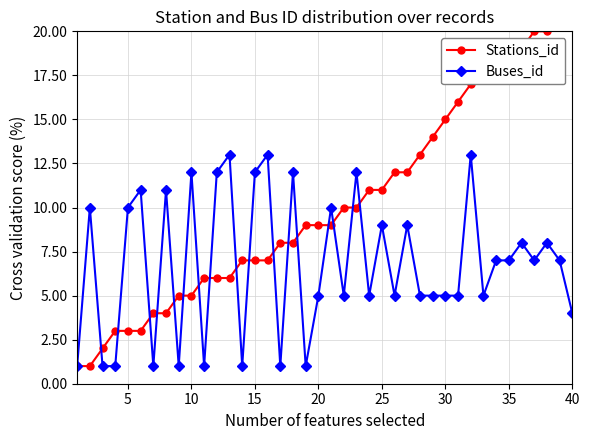

True or false: Buses_id has more than 1 interior local peaks.

True